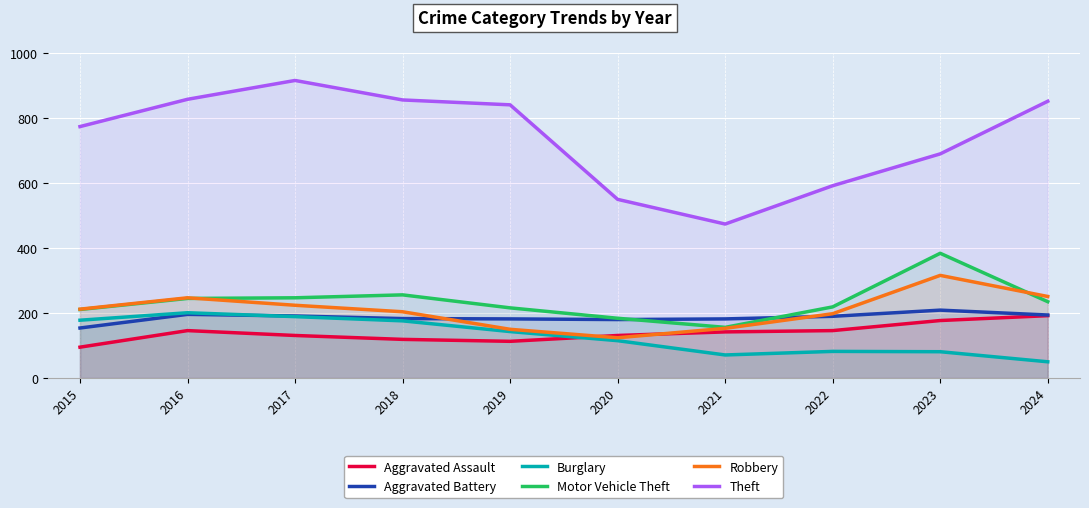

True or false: Motor Vehicle Theft and Burglary intersect in this chart.

False